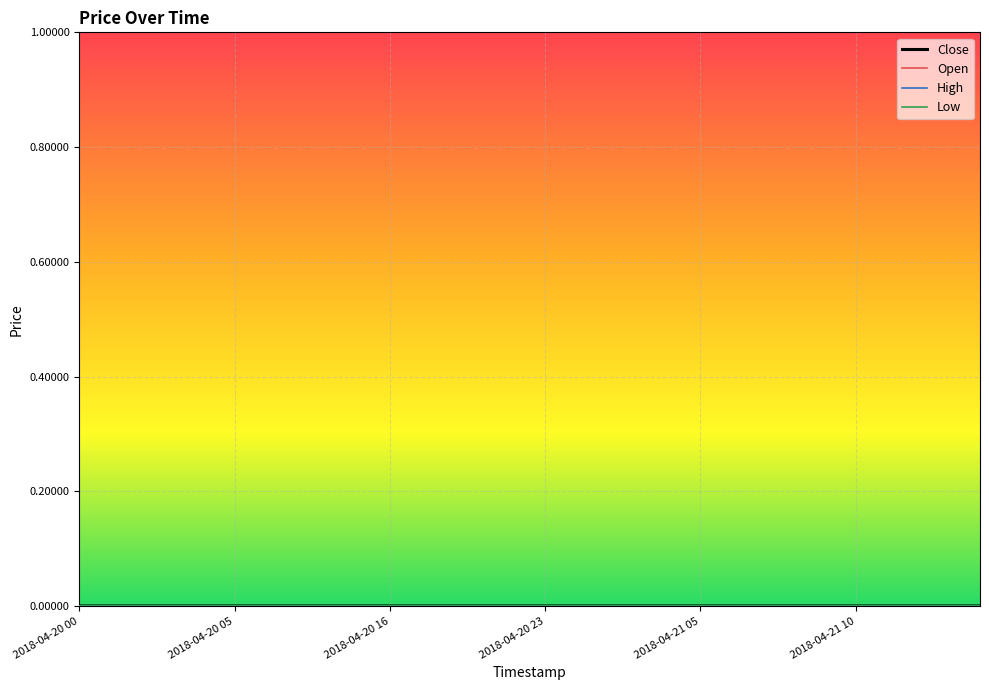

Is this an area chart (filled region under the line)?

No